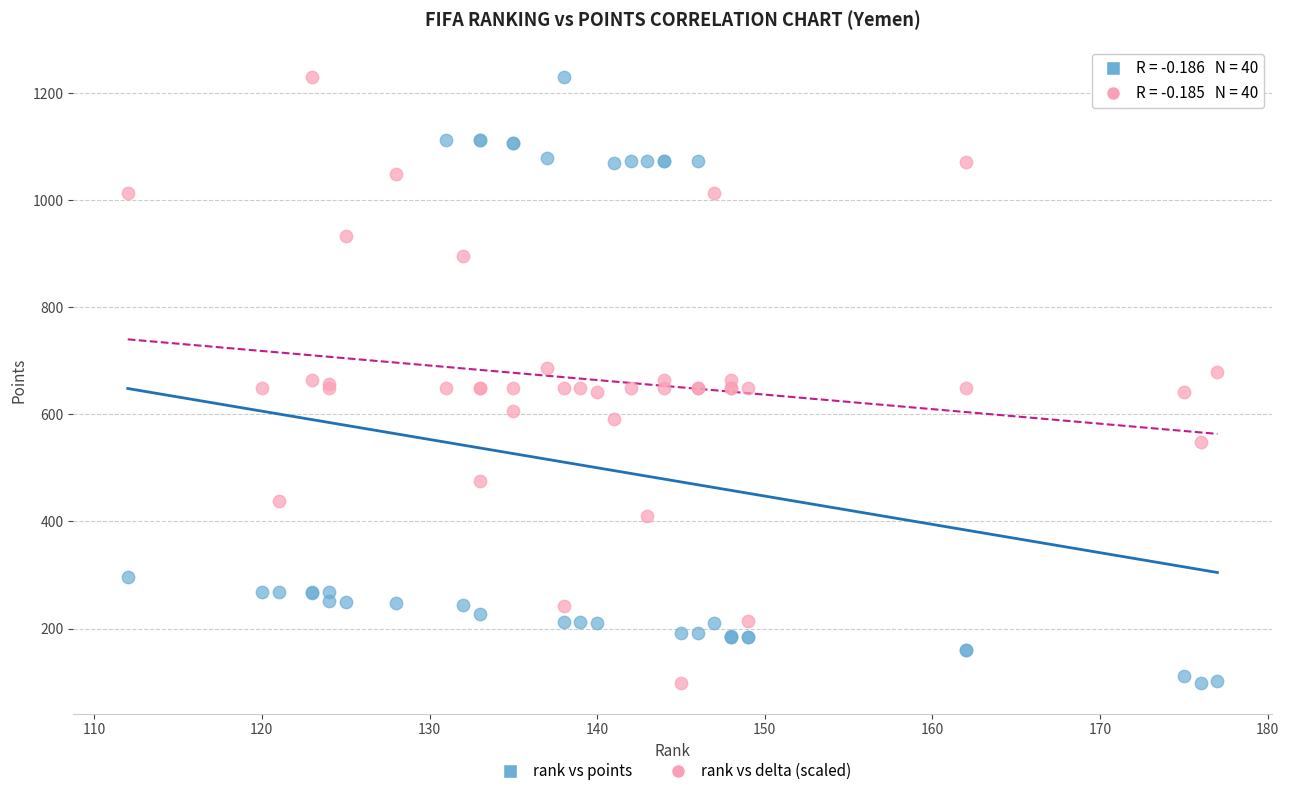

What is the X range (max minus min) for the scatter plot?

65.0